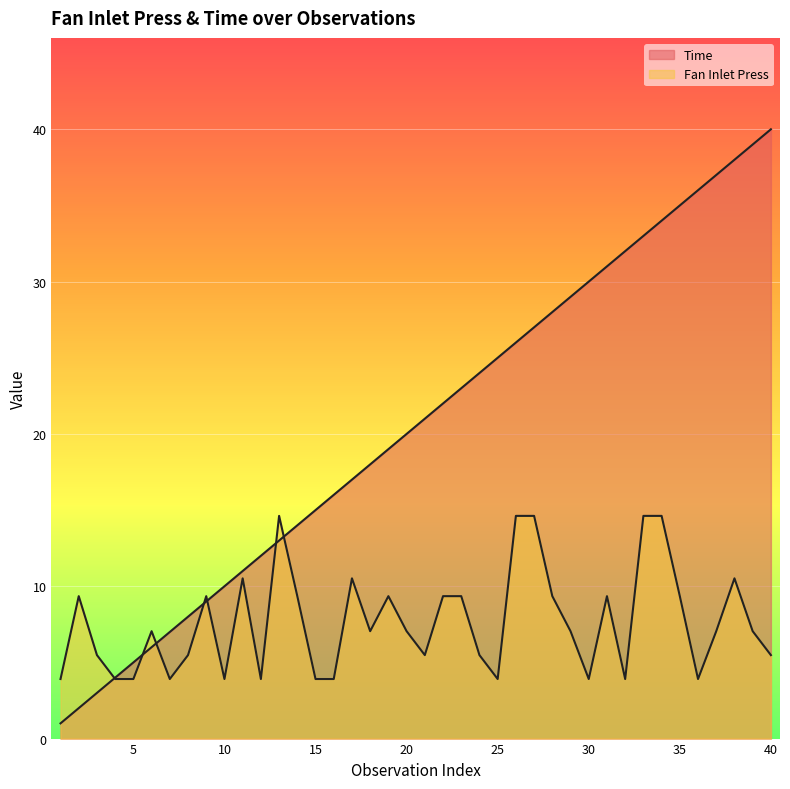

Reading left to right, extract all data points from this chart.

Time: 1.0	2.0	3.0	4.0	5.0	6.0	7.0	8.0	9.0	10.0	11.0	12.0	13.0	14.0	15.0	16.0	17.0	18.0	19.0	20.0	21.0	22.0	23.0	24.0	25.0	26.0	27.0	28.0	29.0	30.0	31.0	32.0	33.0	34.0	35.0	36.0	37.0	38.0	39.0	40.0
Fan Inlet Press: 3.9	9.3	5.5	3.9	3.9	7.0	3.9	5.5	9.3	3.9	10.5	3.9	14.6	9.3	3.9	3.9	10.5	7.0	9.3	7.0	5.5	9.3	9.3	5.5	3.9	14.6	14.6	9.3	7.0	3.9	9.3	3.9	14.6	14.6	9.3	3.9	7.0	10.5	7.0	5.5